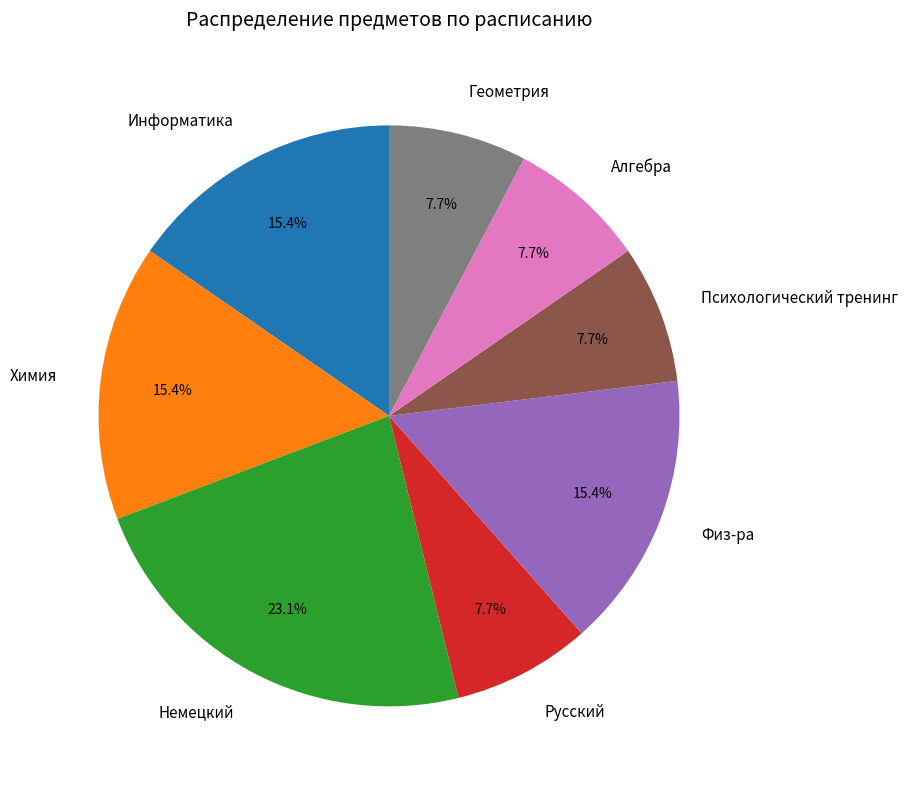

What percentage do Химия and Геометрия together represent?

23.1%